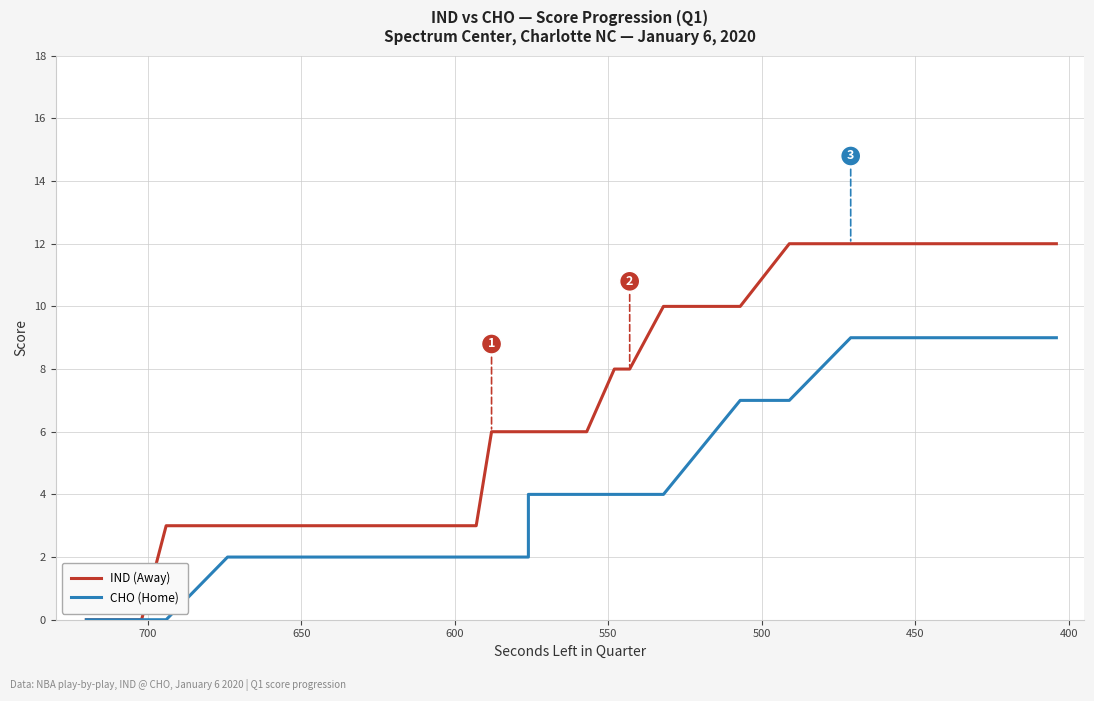

What is the value of the CHO (Home) point at the 18th from the left?

2